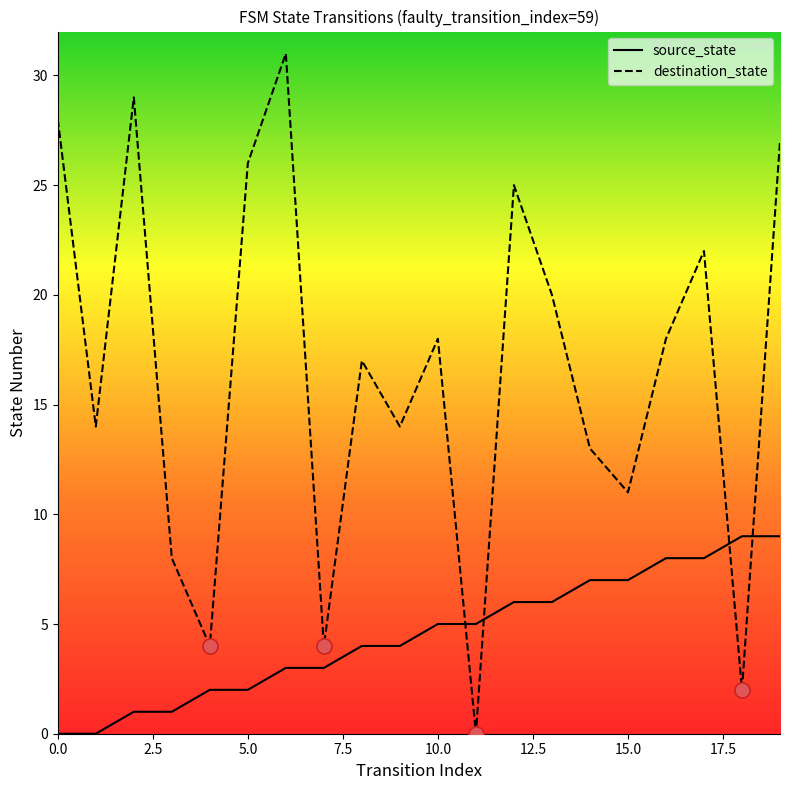

Which series has the largest range (max minus min)?

destination_state